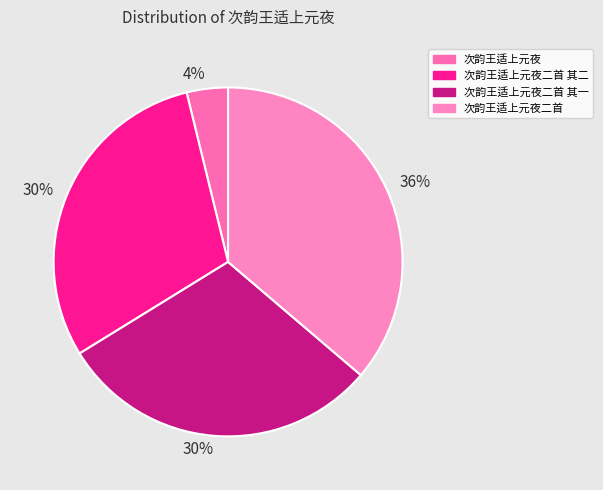

How many slices are in this pie chart?

4